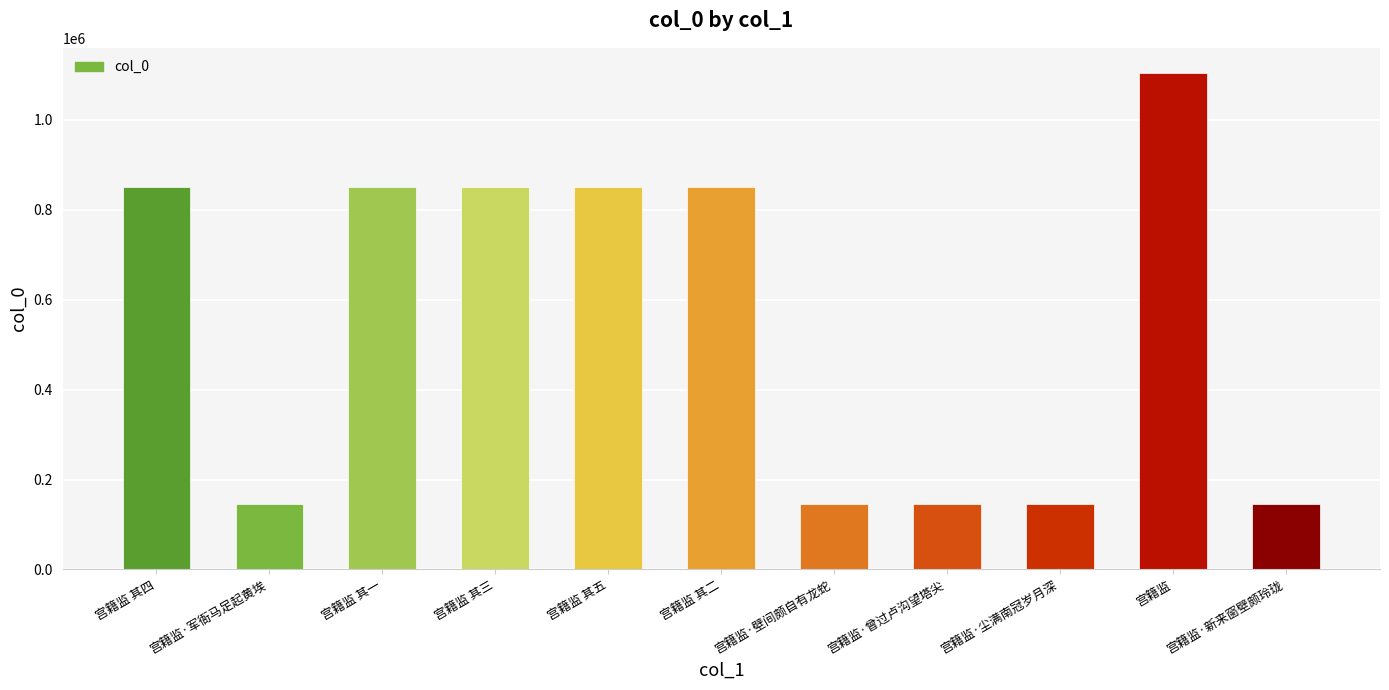

What position from the right is 宫籍监 其四?

11